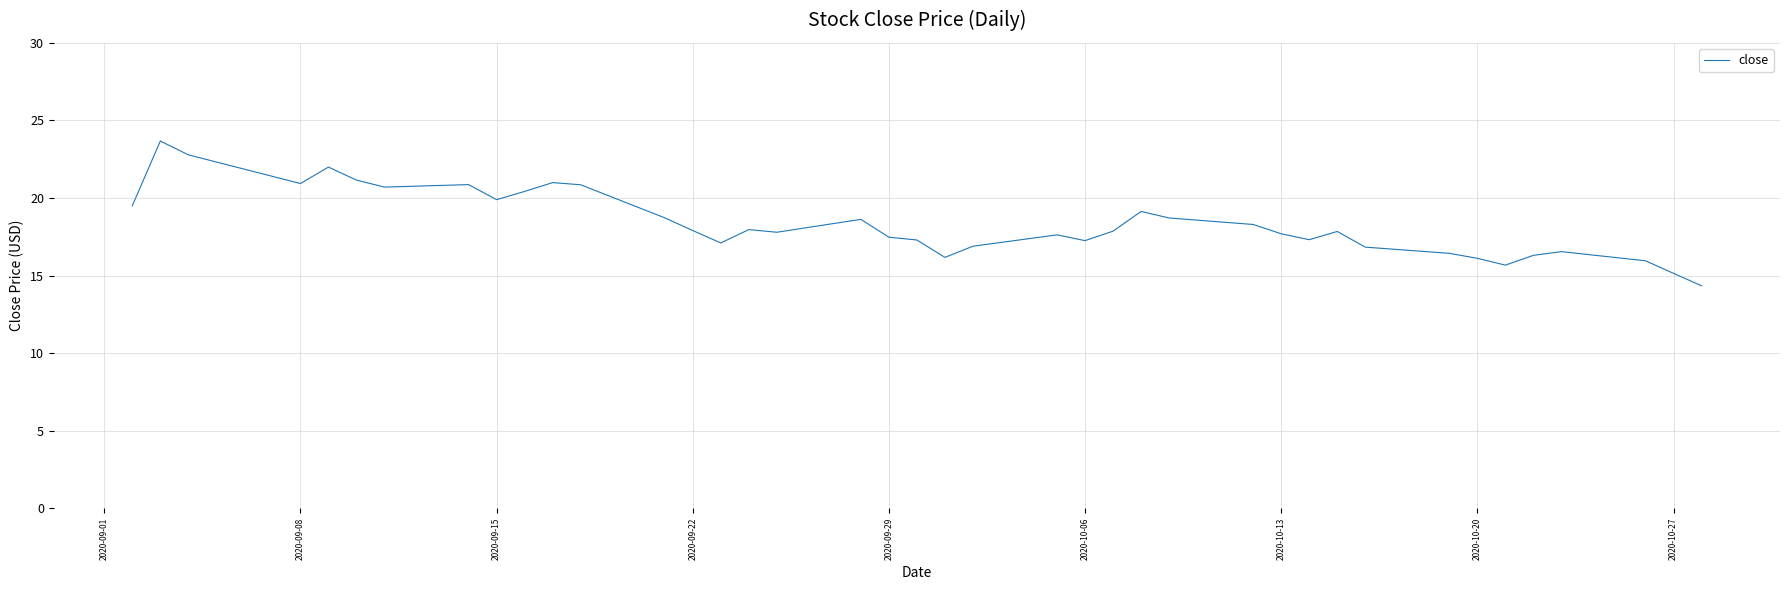

What is the minimum value shown in the chart?

14.3